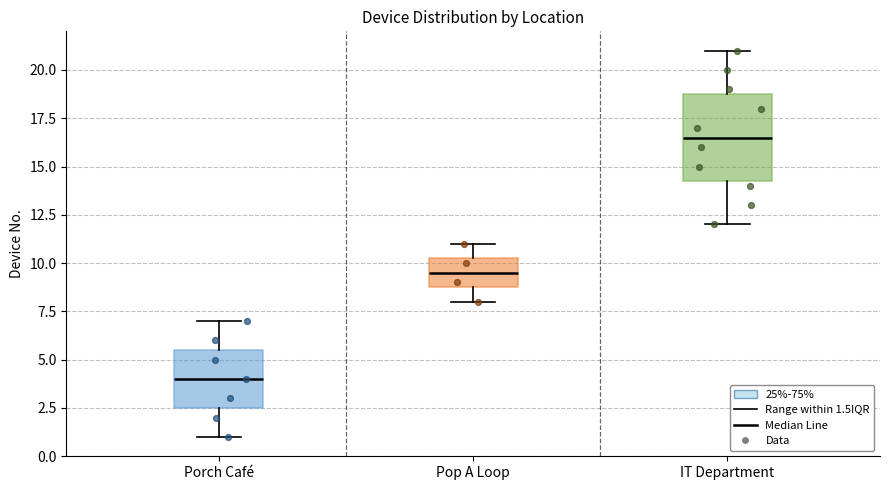

Reading left to right, read every box against the y-axis: the position of its median line, the range the box covers, and the ends of its whiskers. The values are not printed on the chart, so give them approximately, as read against the axis.

Porch Café: median 4.0, box 2.5 to 5.5, whiskers 1.0 to 7.0
Pop A Loop: median 9.5, box 9.0 to 10.5, whiskers 8.0 to 11.0
IT Department: median 16.5, box 14.5 to 19.0, whiskers 12.0 to 21.0